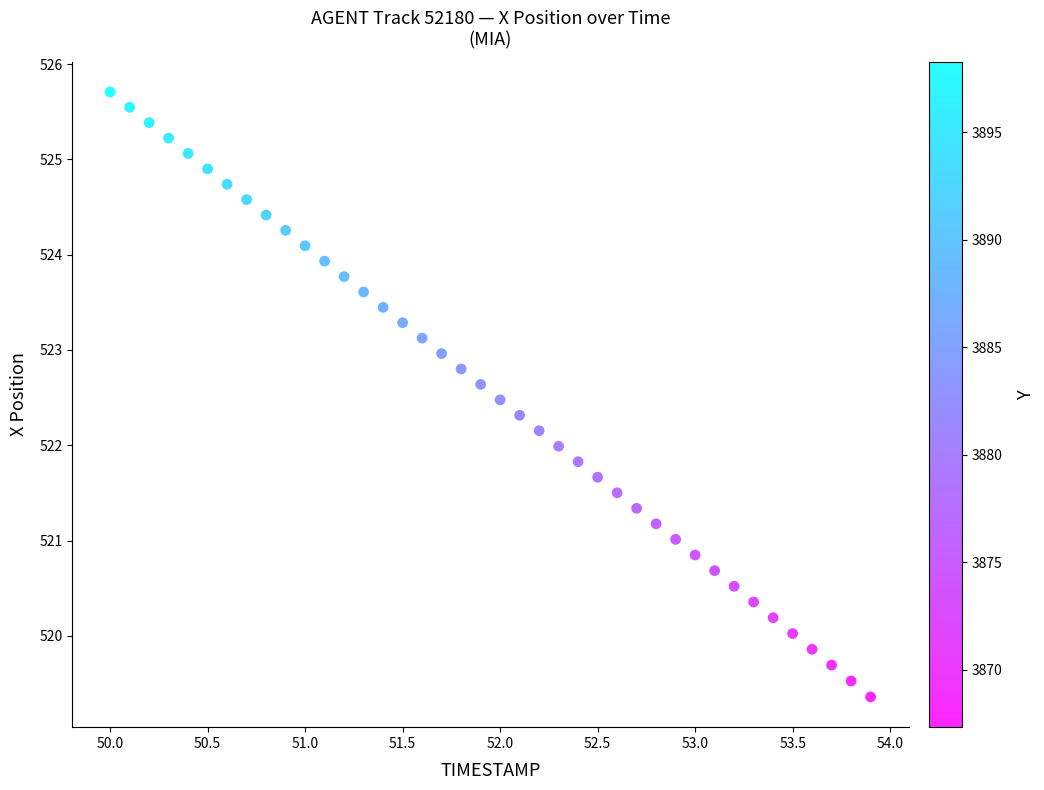

What is the range of X values (max minus min)?

3.9